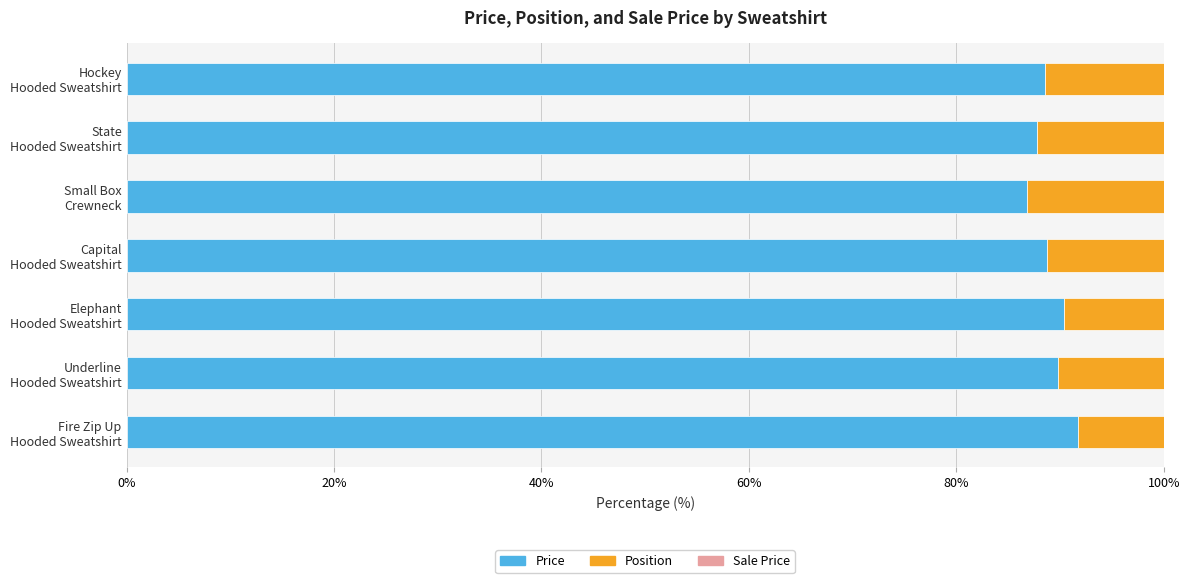

What is the sum of all Price values?

623.7